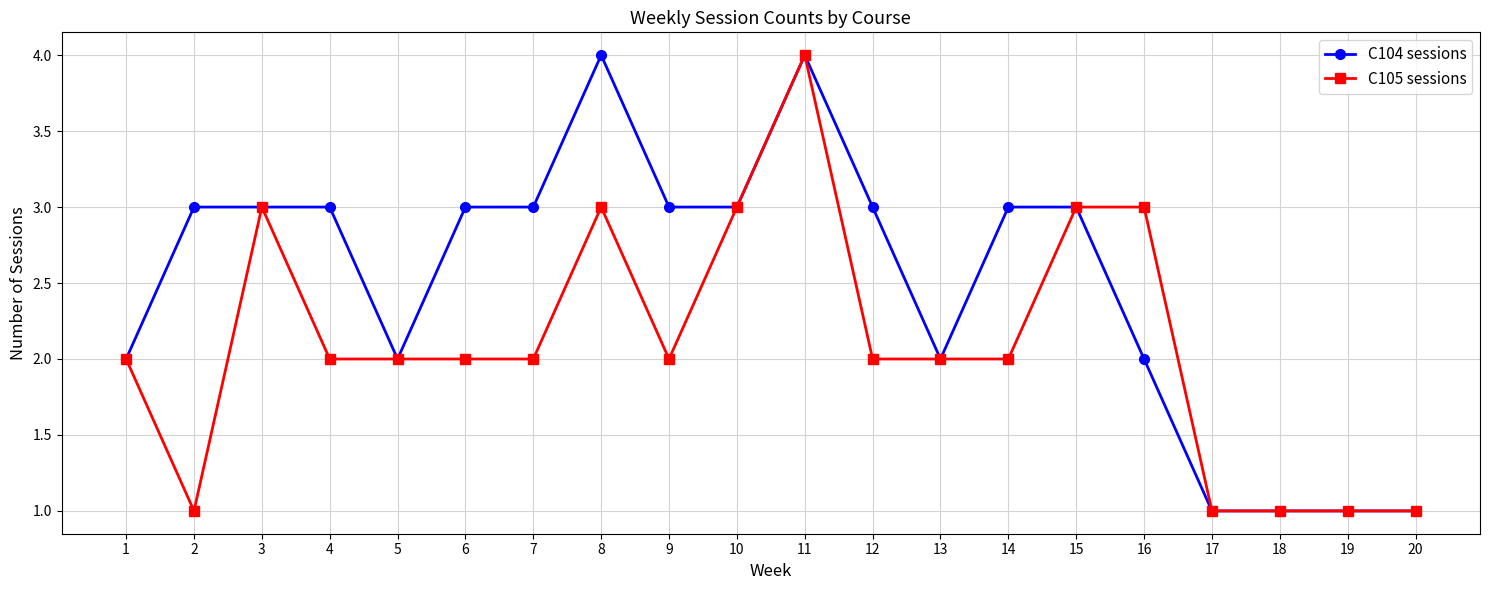

What is the greatest value displayed?

4